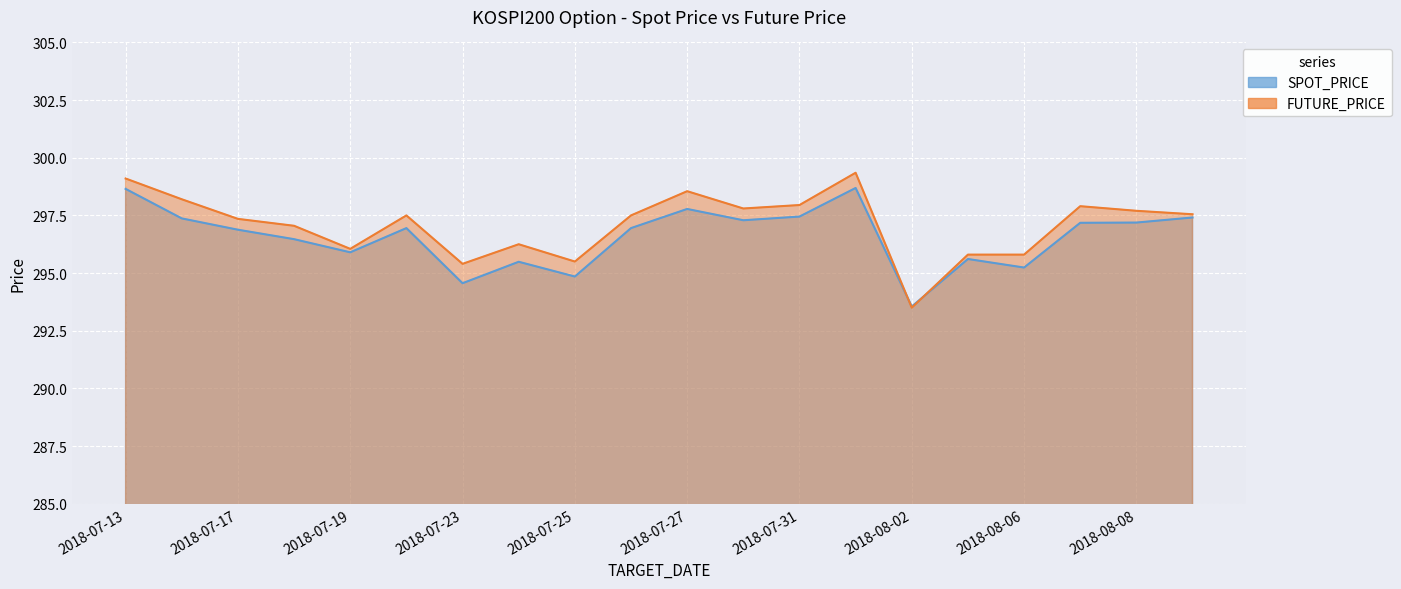

Which label corresponds to the largest value in the chart?

2018-08-01